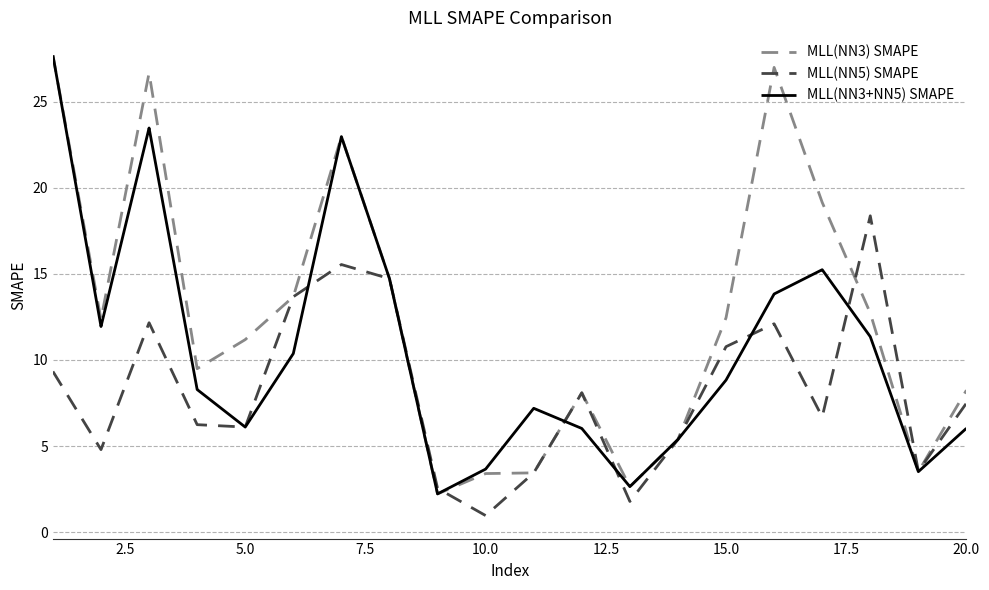

How many lines are shown in the chart?

3